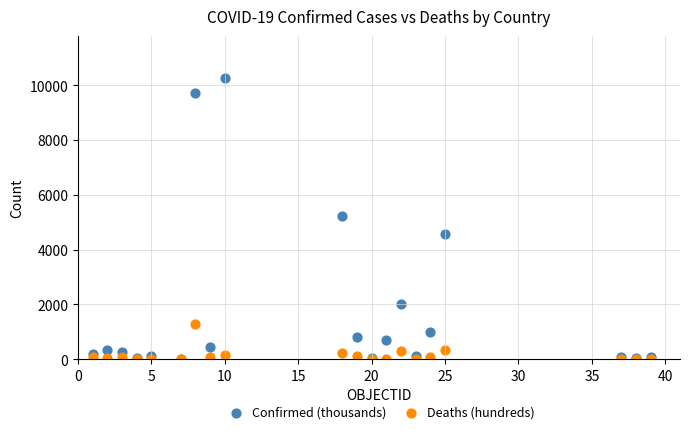

Which series contains the highest Y value?

Confirmed (thousands)